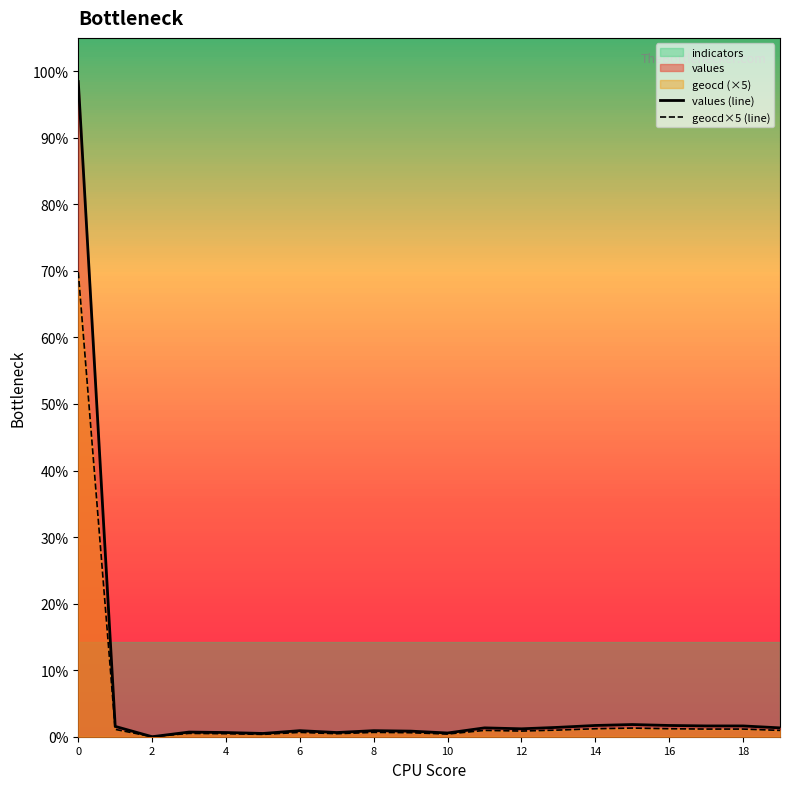

True or false: geocd×5 (line) and values (line) cross at least once.

False